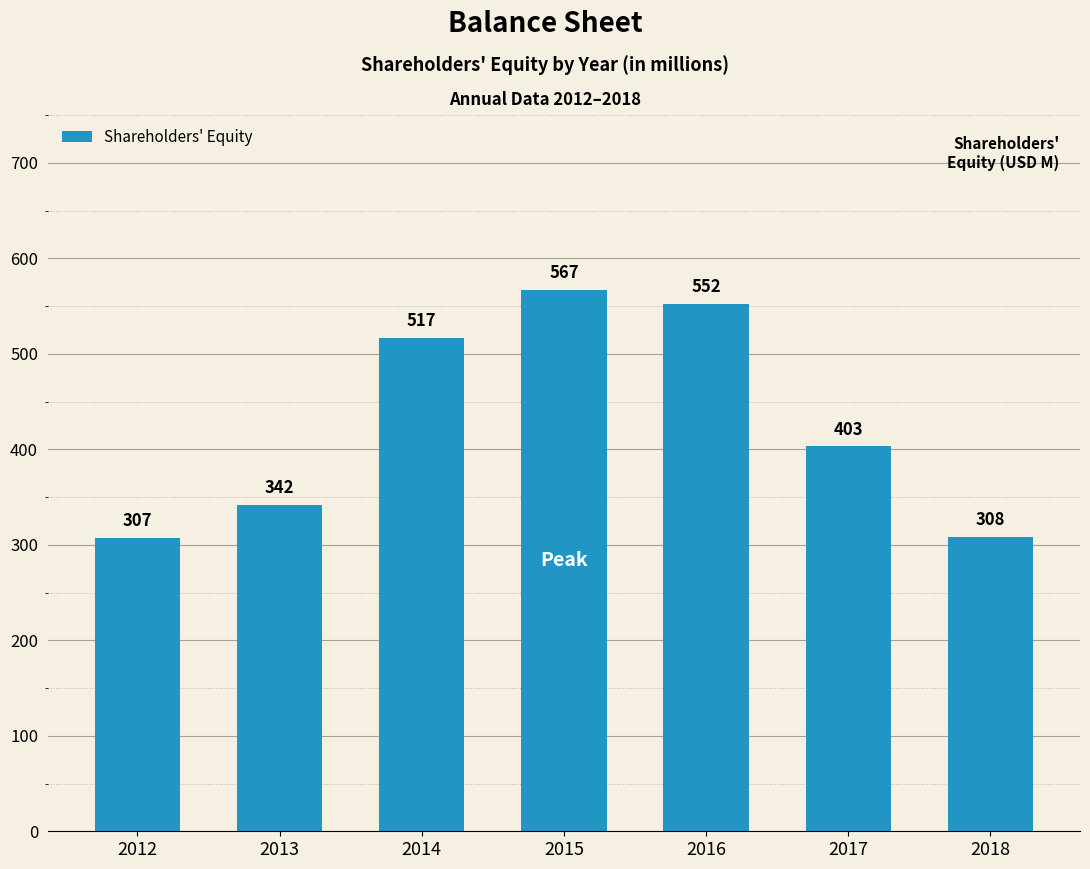

How many values are below 403?

3